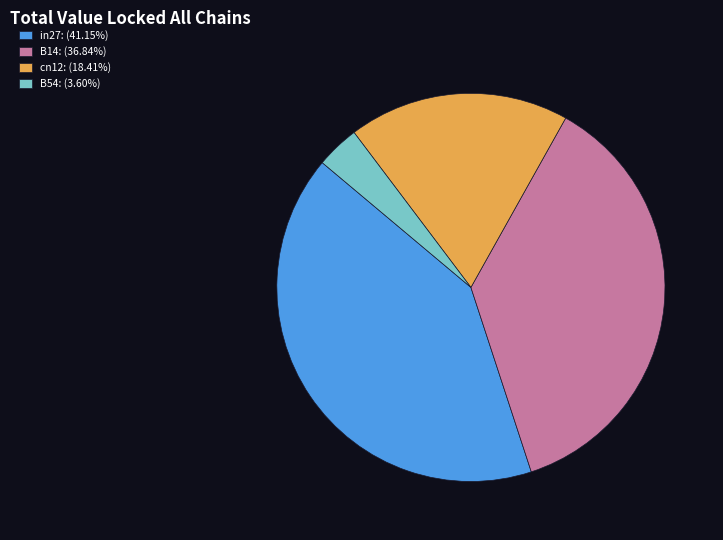

Combined, do in27: (41.15%) and cn12: (18.41%) account for over 50%?

Yes